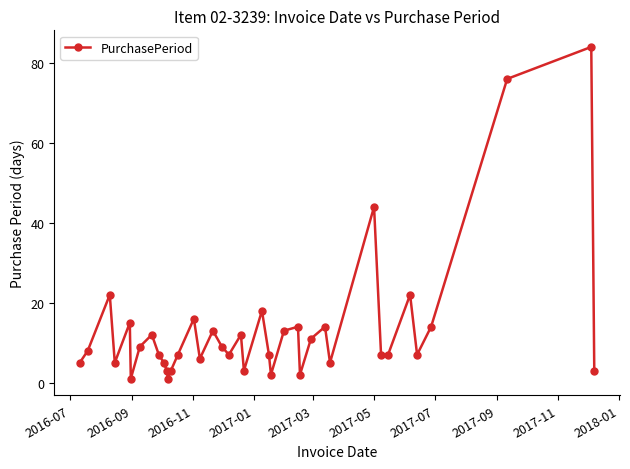

What is the greatest value displayed?

84